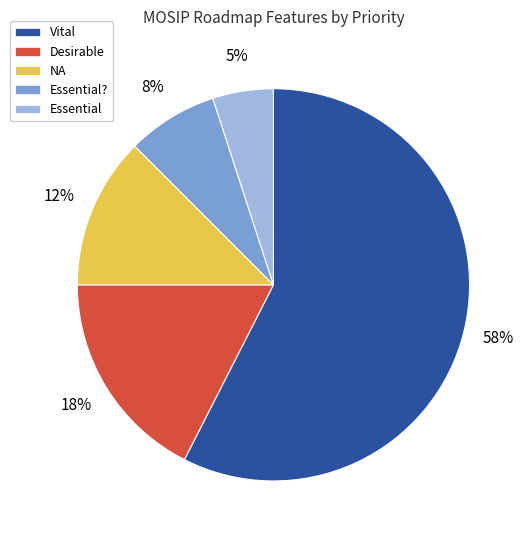

Count the number of slices in the pie.

5